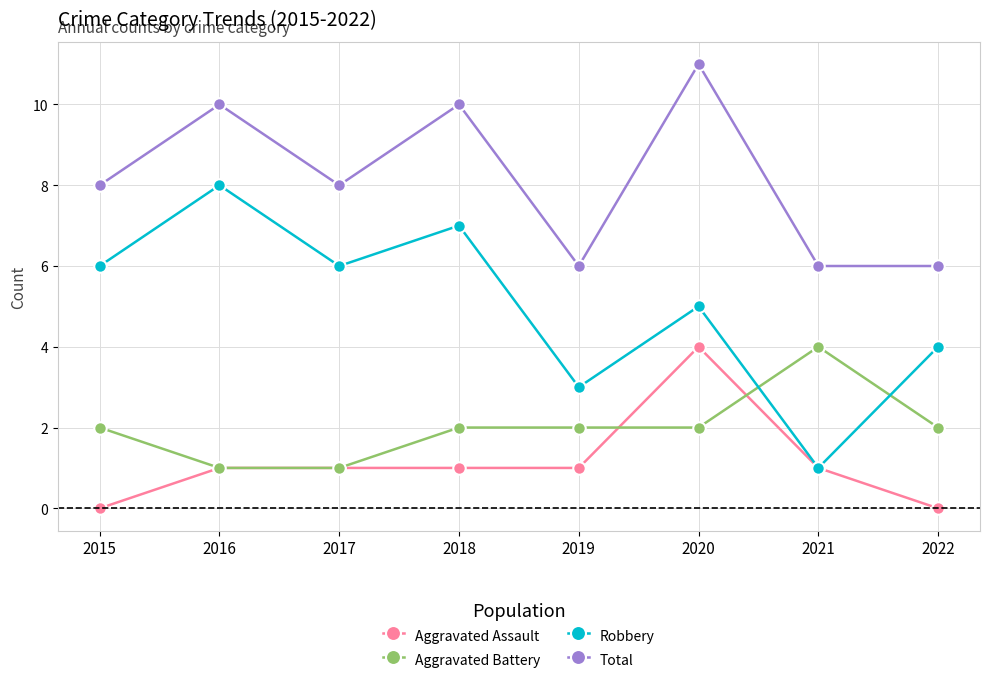

What is the value of the Aggravated Assault point at the 6th from the left?

4